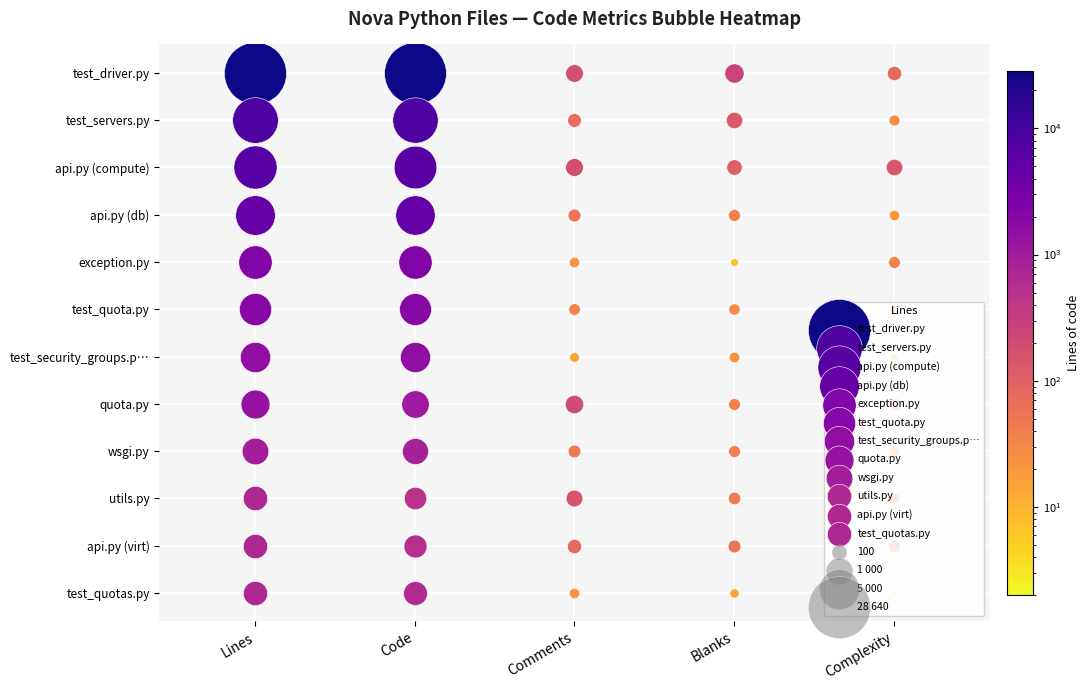

What is the total value across all series at 4?

497